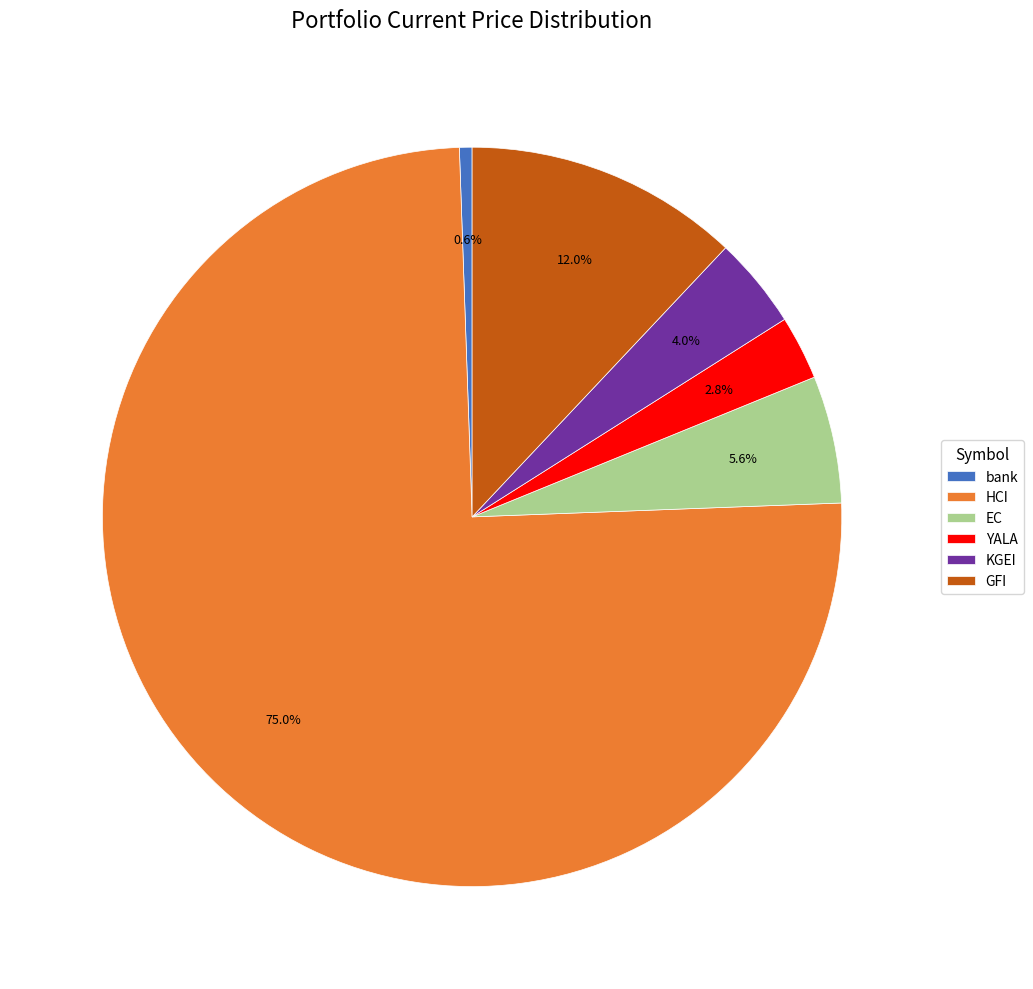

To the nearest percent, what portion does HCI represent?

75%